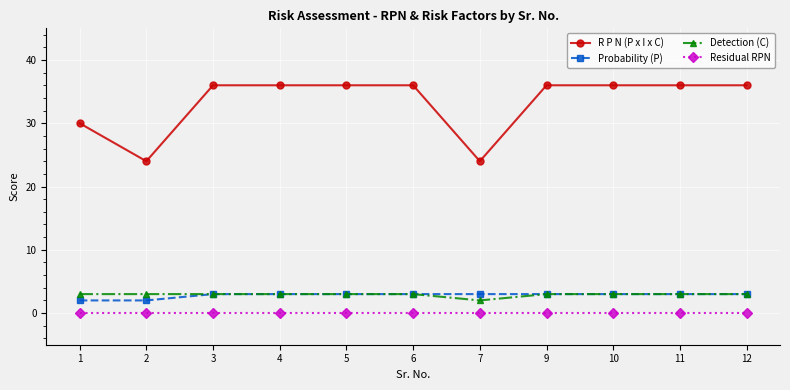

Which series has the largest total across all categories?

R P N (P x I x C)